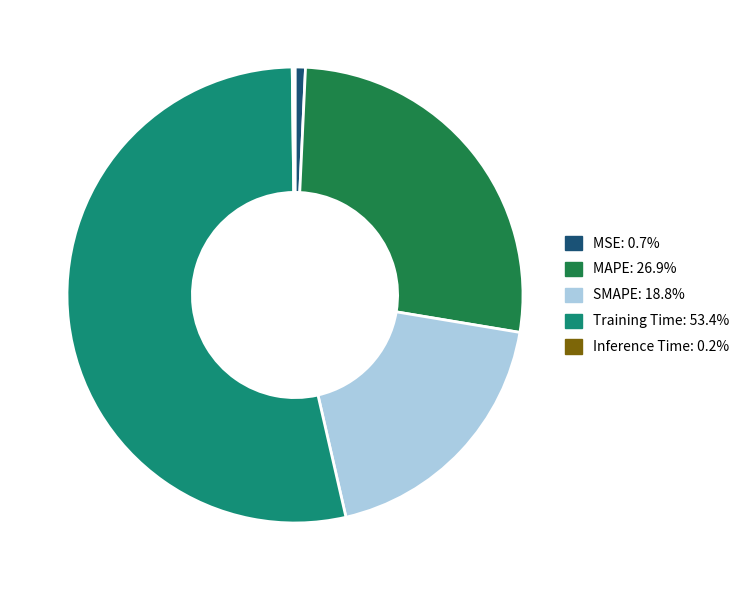

The SMAPE slice represents 25% of the pie. True or false?

False